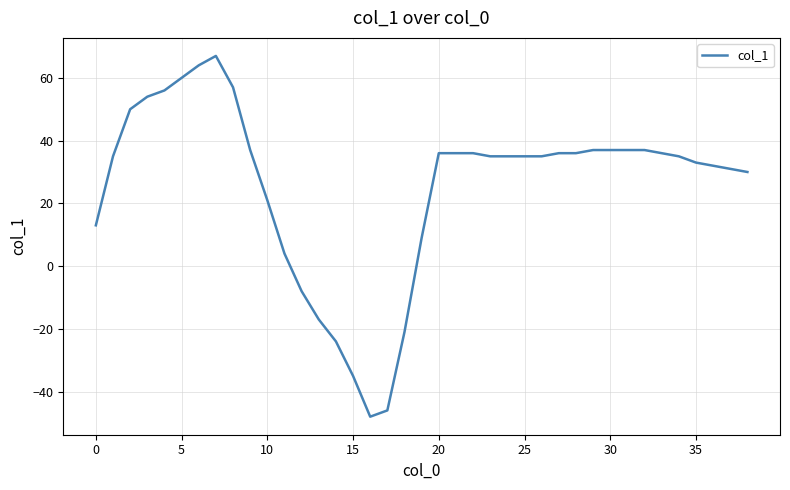

Reading left to right, extract all data points from this chart.

13	35	50	54	56	60	64	67	57	37	21	4	-8	-17	-24	-35	-48	-46	-21	9	36	36	36	35	35	35	35	36	36	37	37	37	37	36	35	33	32	31	30